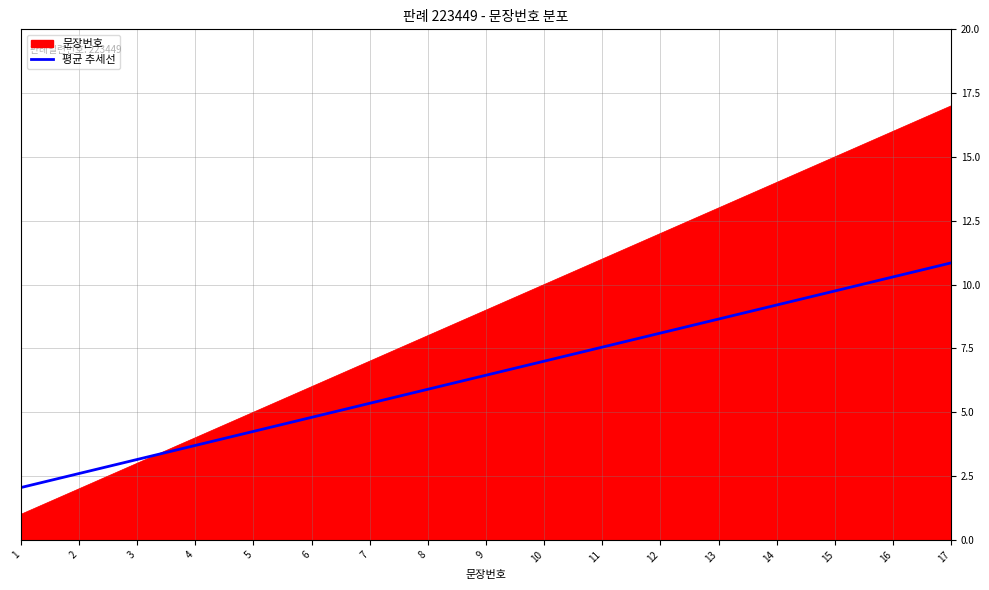

How many series are shown in this chart?

2